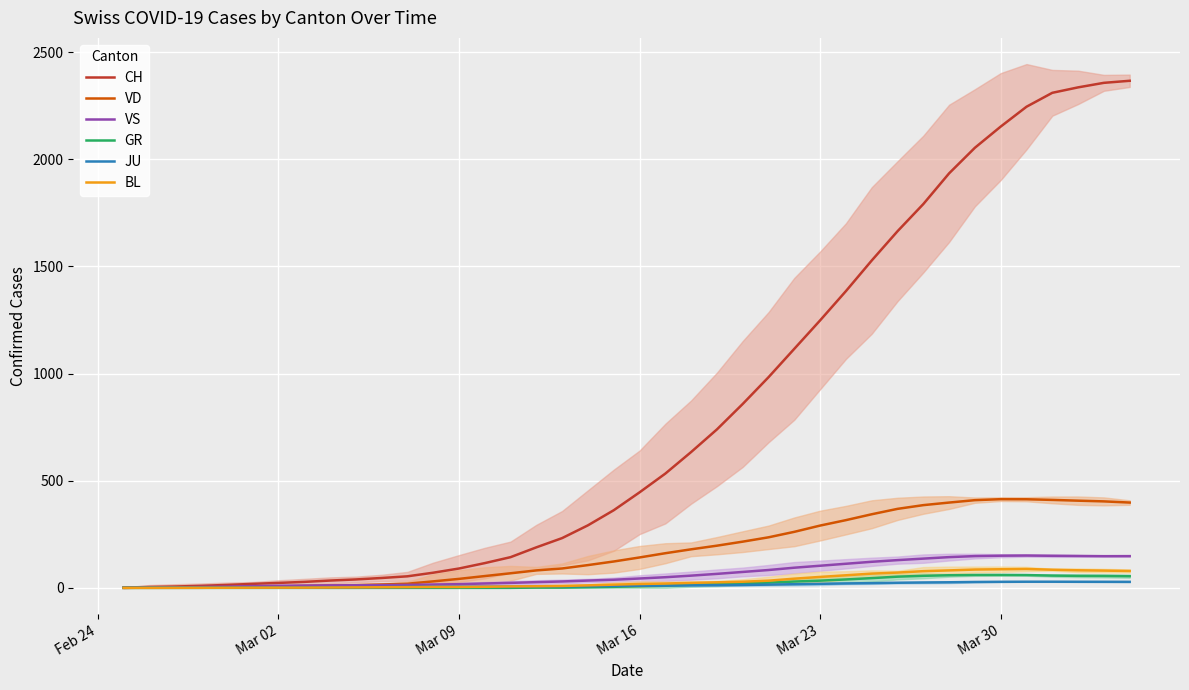

True or false: GR and CH intersect in this chart.

False